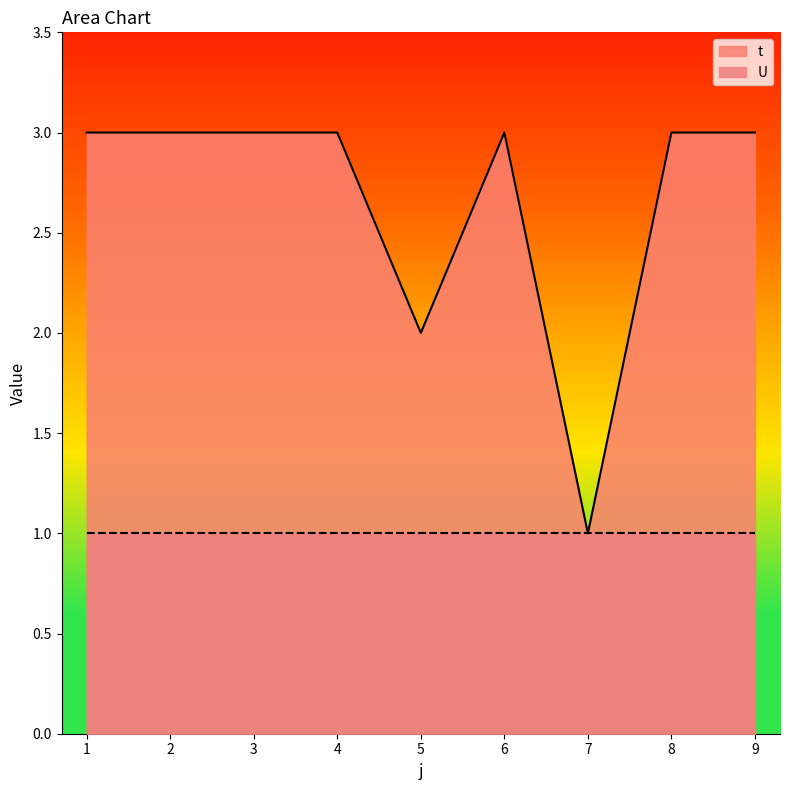

Reading left to right, what are all the values shown in this chart?

3	3	3	3	2	3	1	3	3